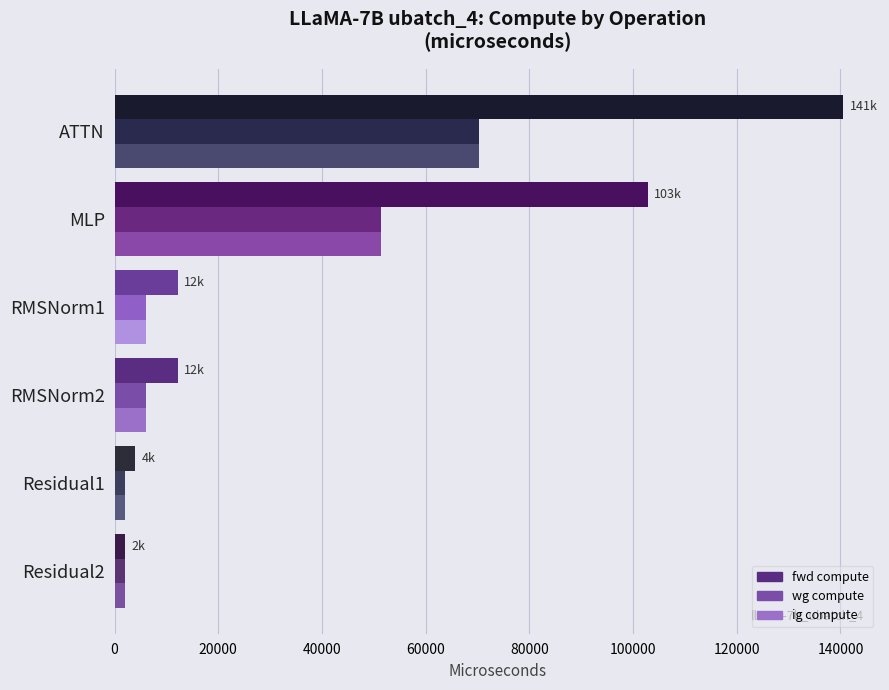

The ig compute series shows 51411.0 at MLP. True or false?

True